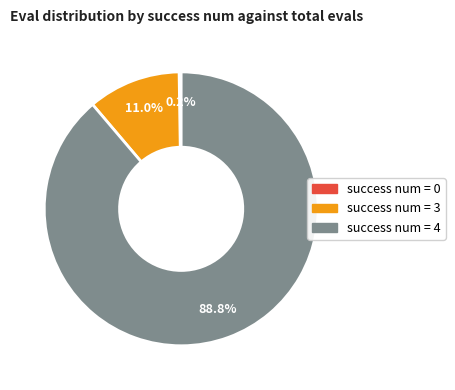

Is there any slice that represents more than half of the pie?

Yes